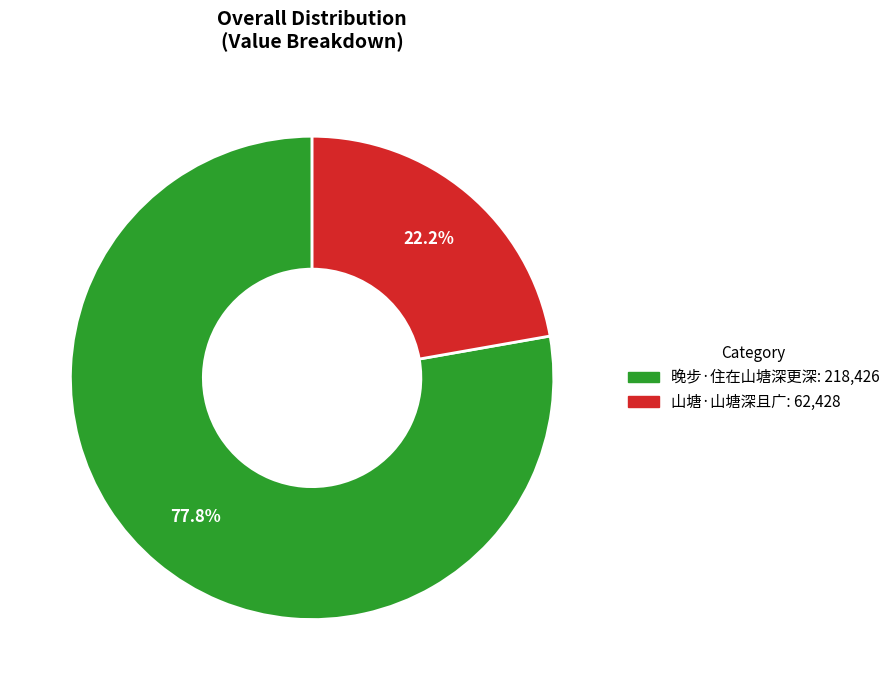

To the nearest percent, what is the average slice percentage?

50%